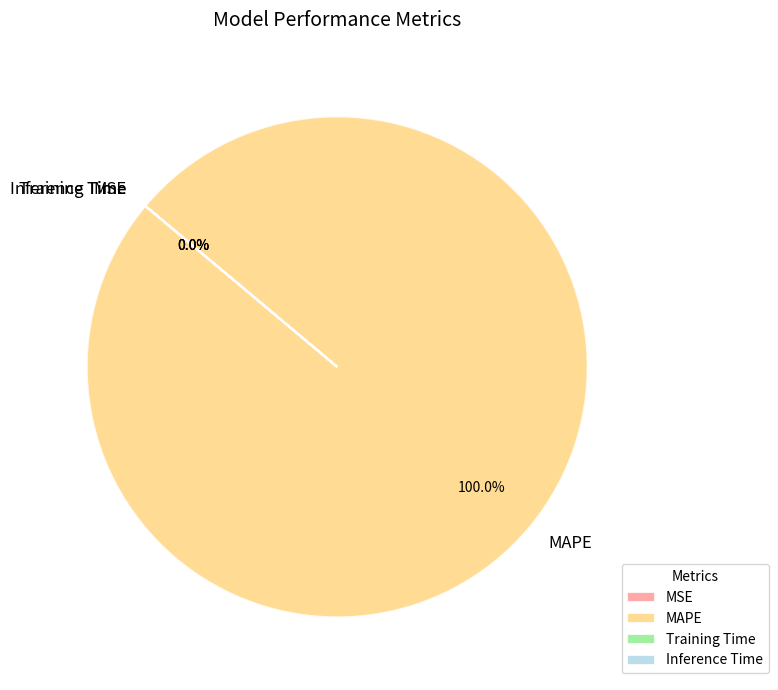

Which category has the smallest portion of the pie?

Inference Time